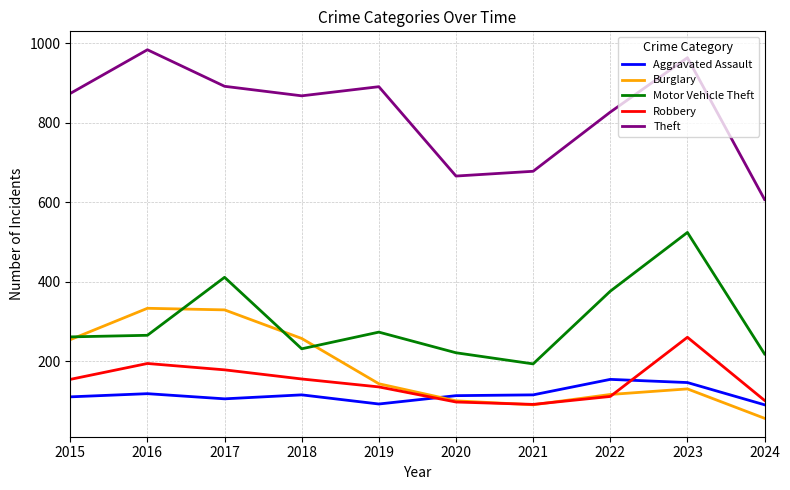

How many lines are shown in the chart?

5